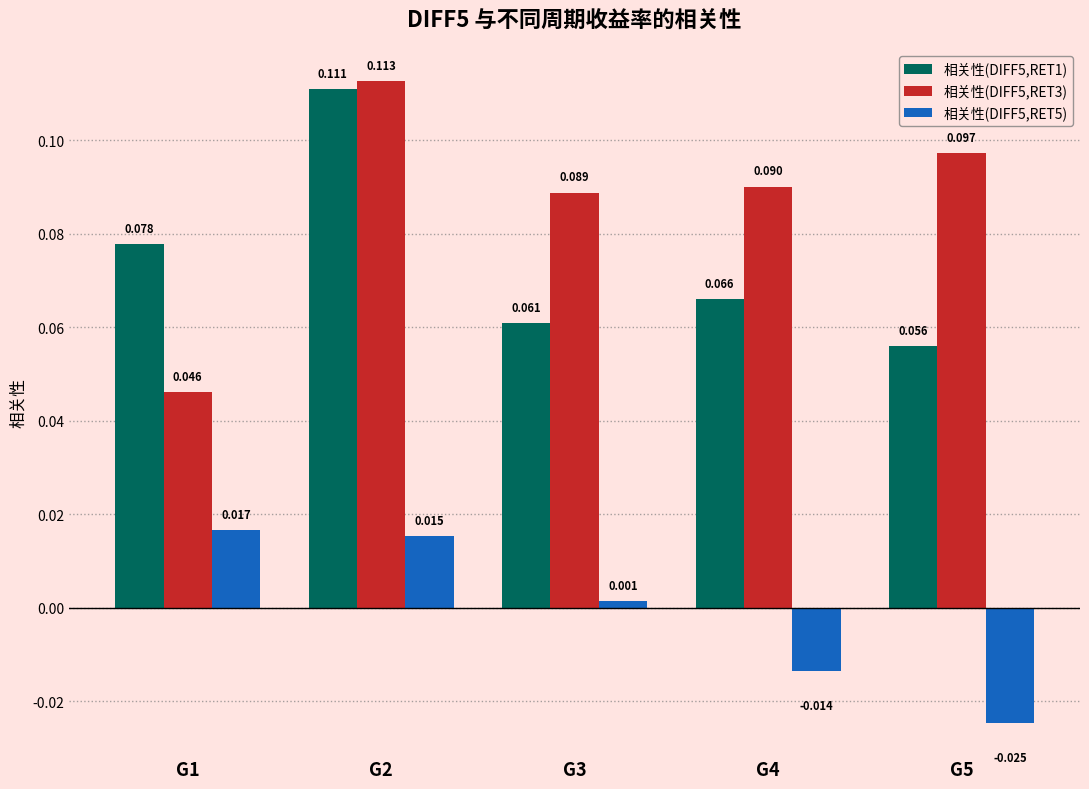

How many distinct data groups are displayed?

3